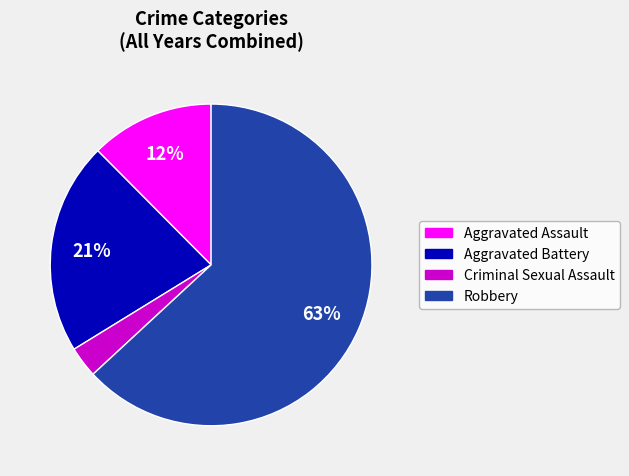

To the nearest percent, what is the average slice percentage?

25%